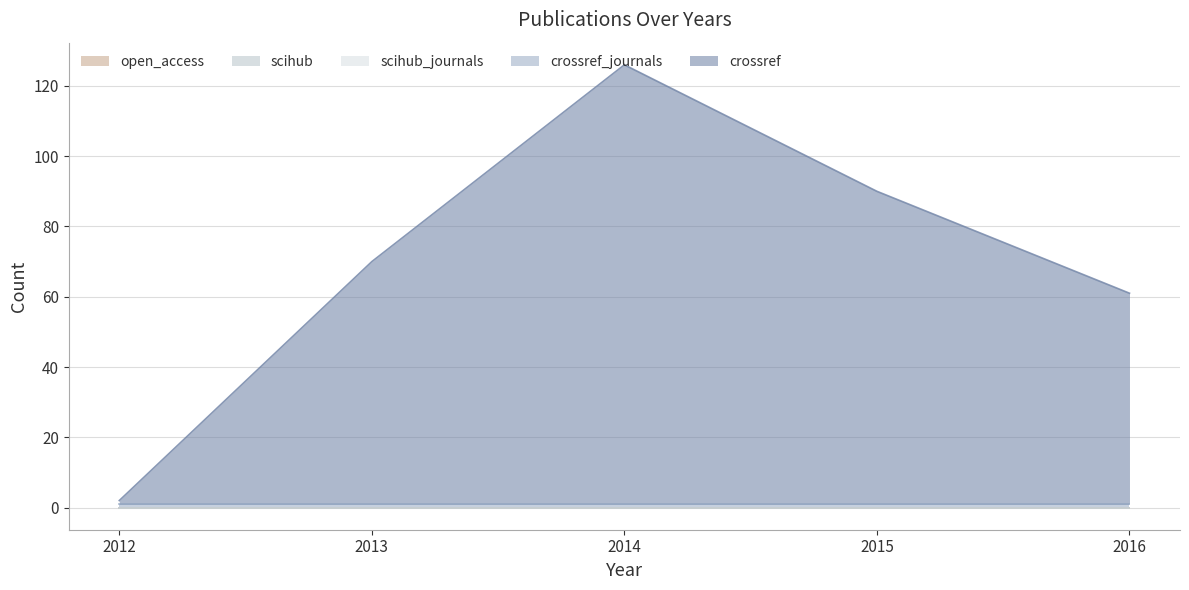

At which category is the sum across all series the highest?

2014